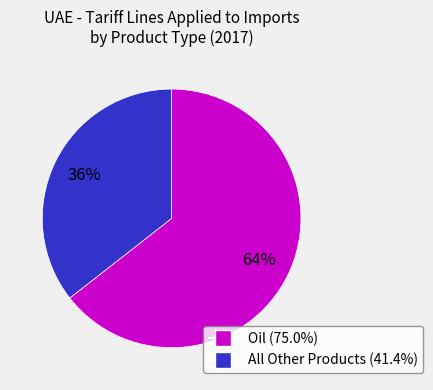

To the nearest percent, what is the average slice percentage?

50%